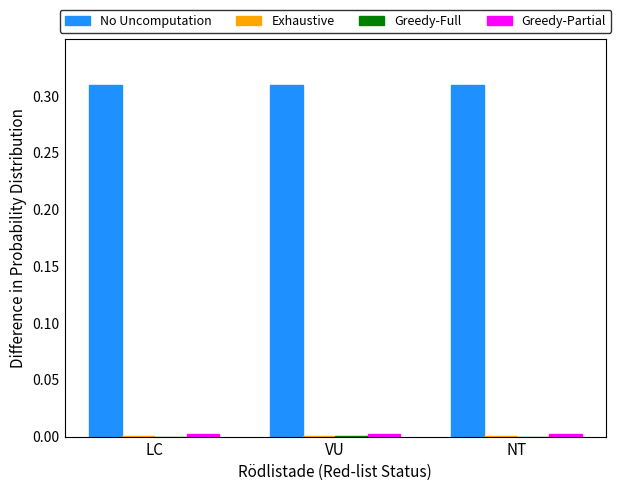

Are the bars horizontal?

No